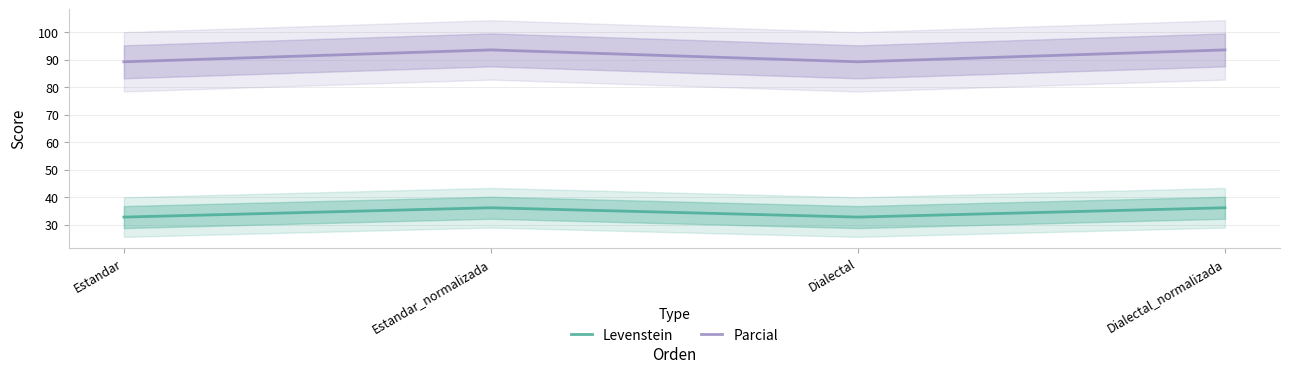

What is the difference between the Levenstein values at Estandar and Dialectal_normalizada?

3.4